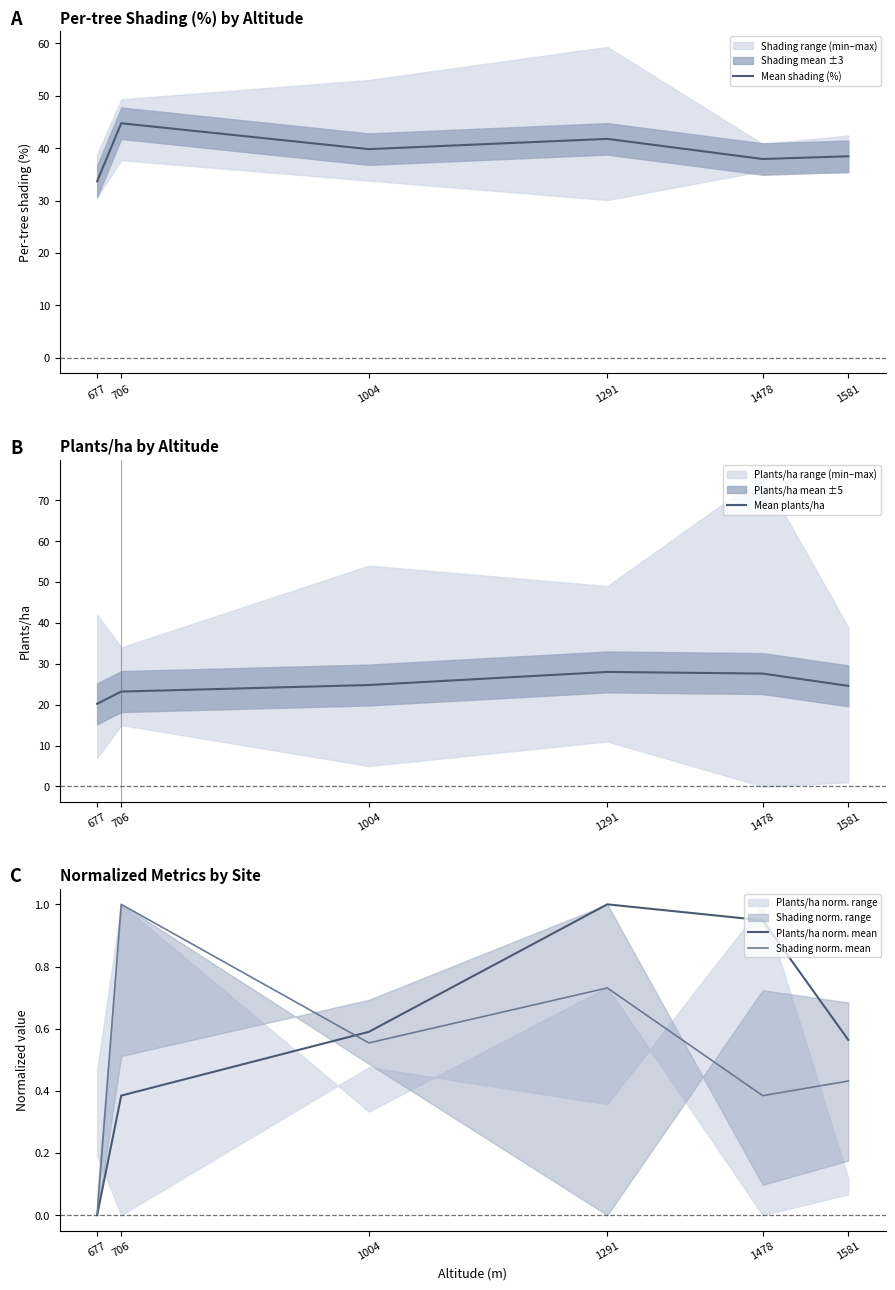

The Mean shading (%) series shows 37.9 at 1478. True or false?

True